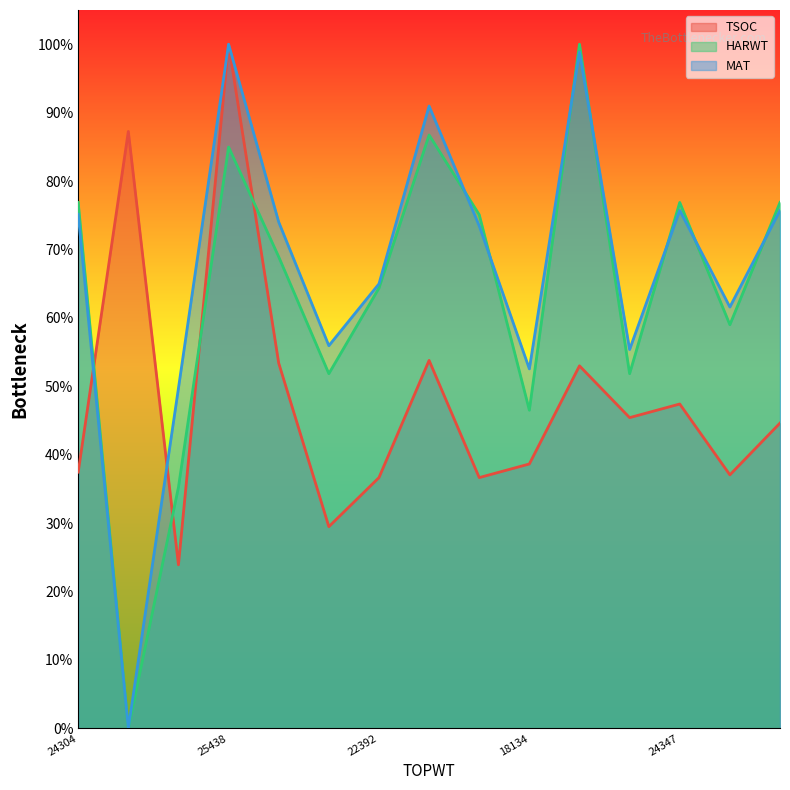

In MAT, how many points are lower than both neighbors (excluding endpoints)?

5